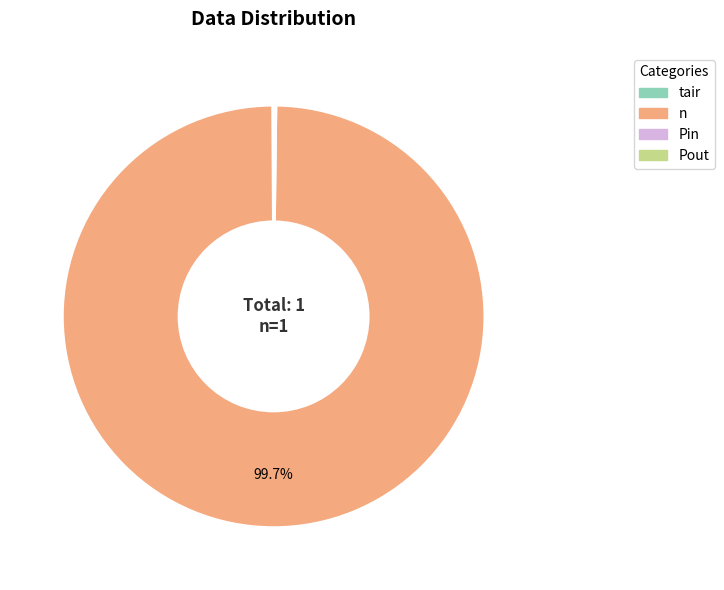

Which category has the biggest portion of the pie?

n